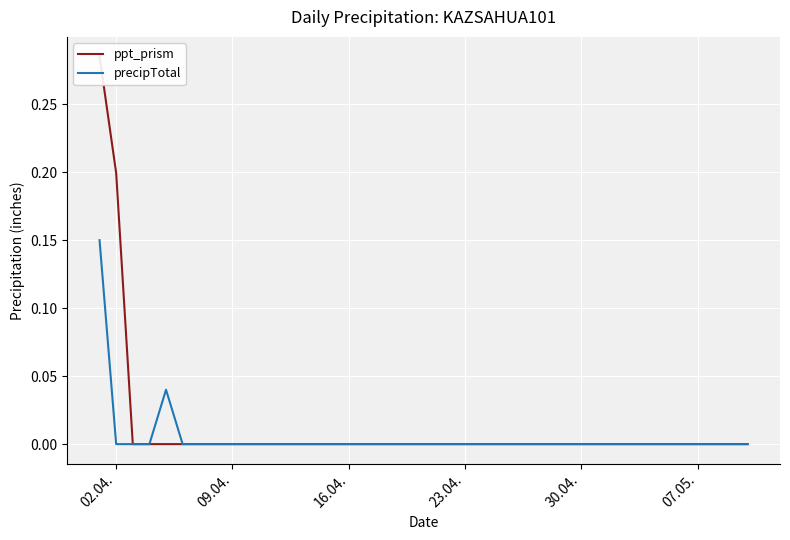

What is the difference between the maximum and second lowest values in the precipTotal series?

0.1